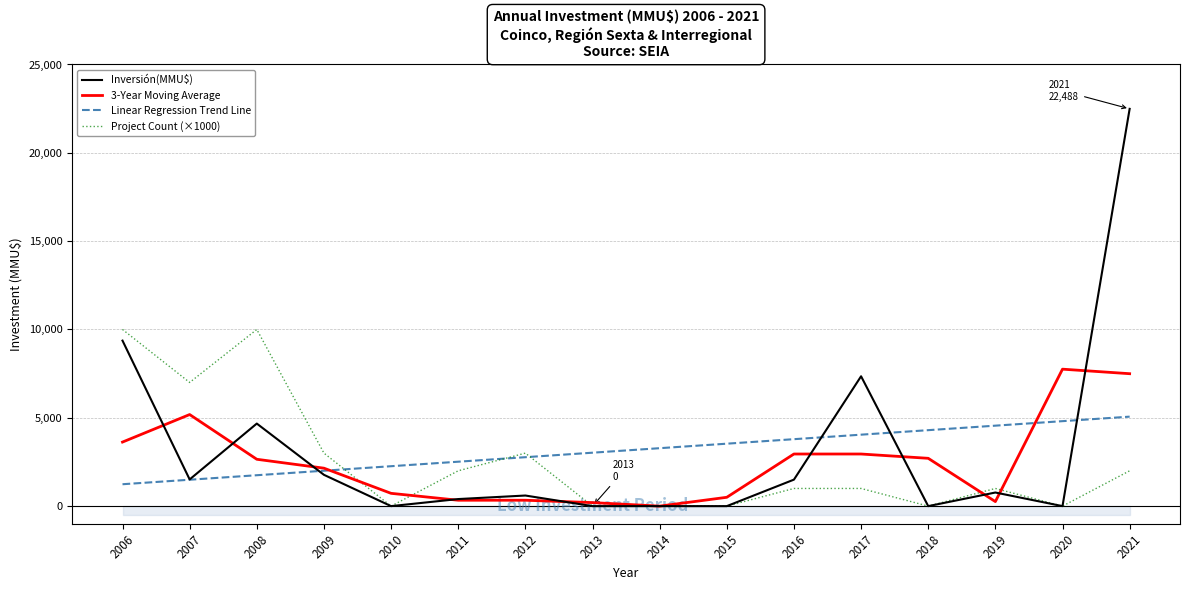

What is the greatest value displayed?

22488.0